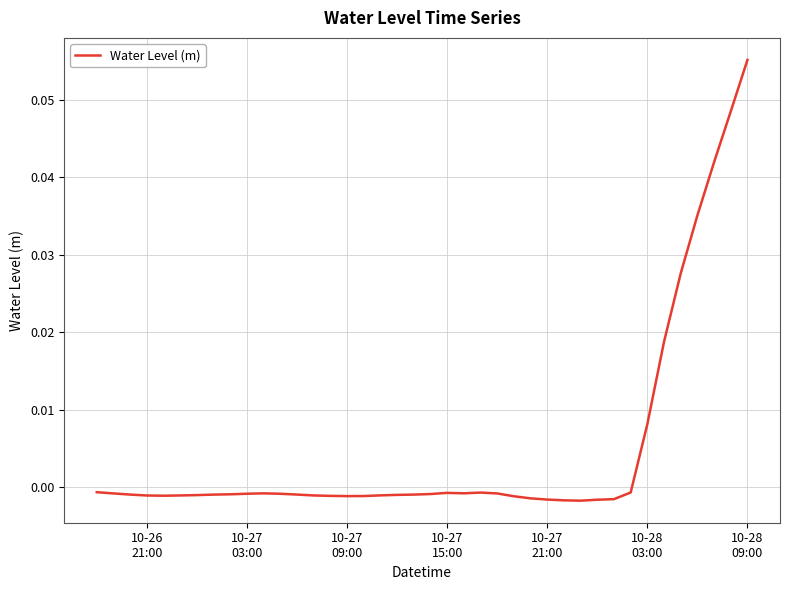

Is this an area chart (filled region under the line)?

No